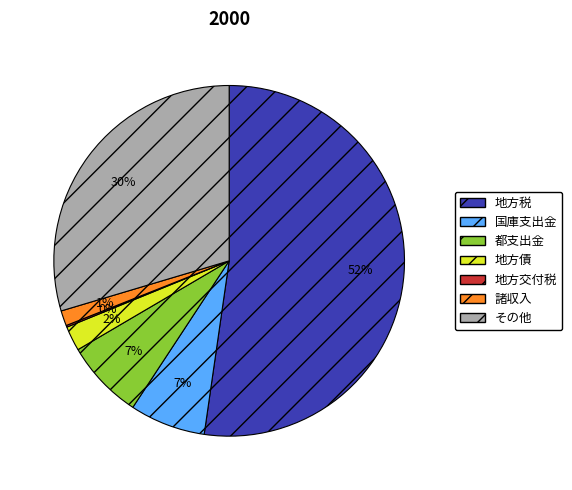

Does 地方税 account for over 50% of the chart?

Yes